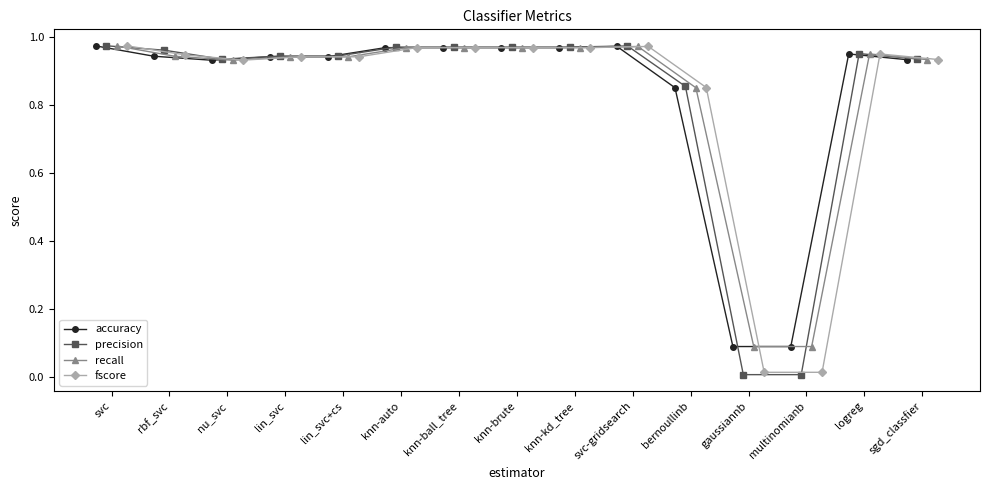

True or false: accuracy has more than 0 points higher than both neighbors.

True